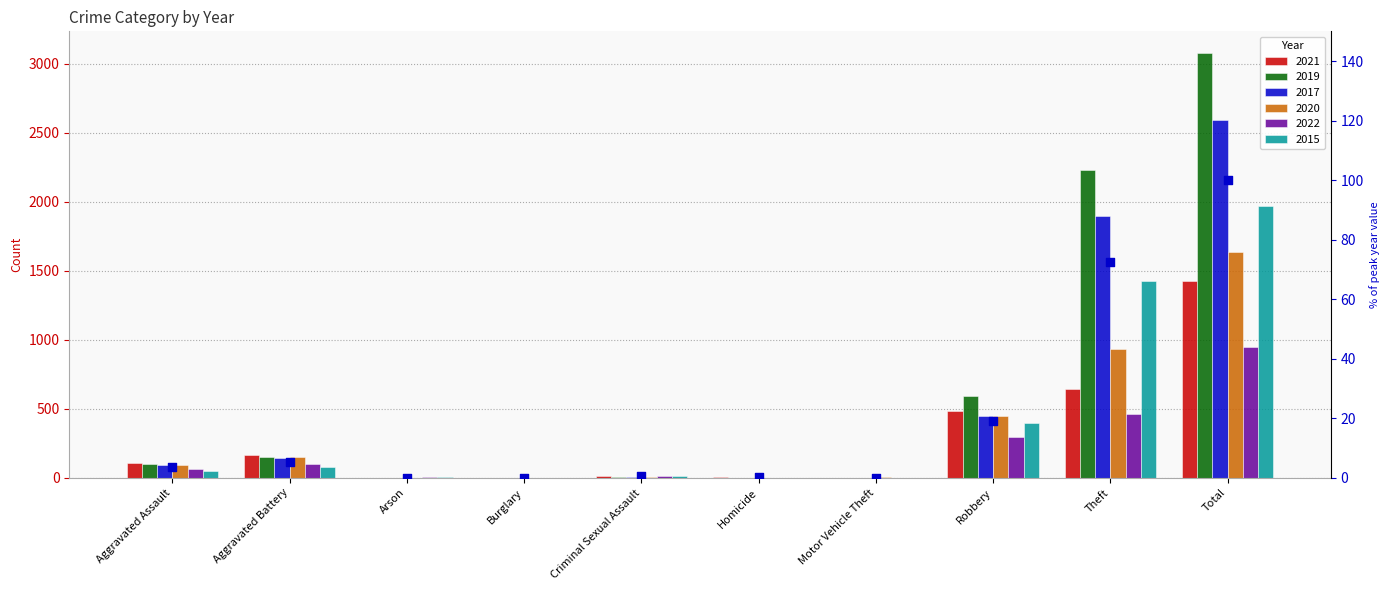

Which has a higher value, Total or Robbery?

Total